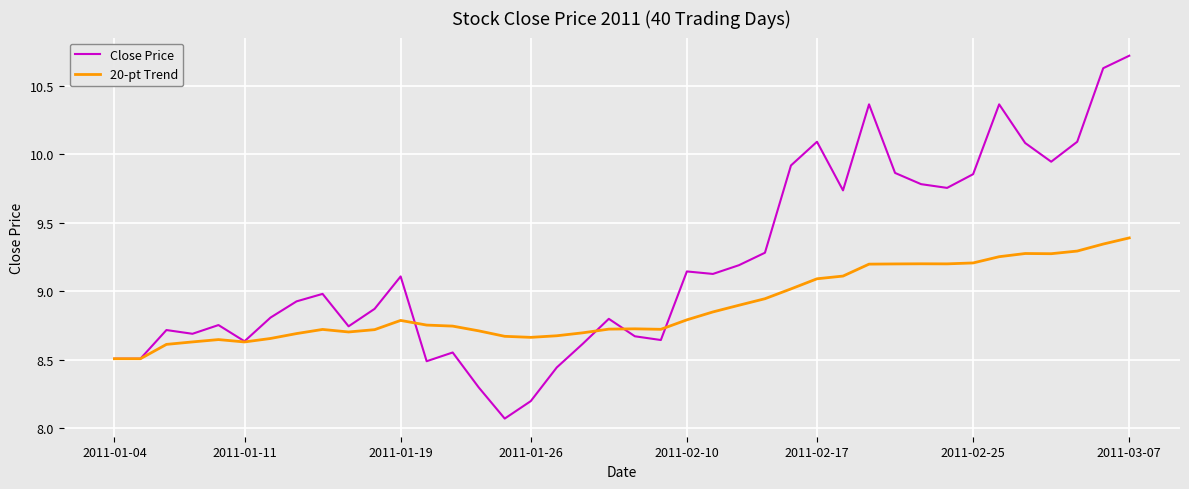

Which series has the widest spread of values?

Close Price